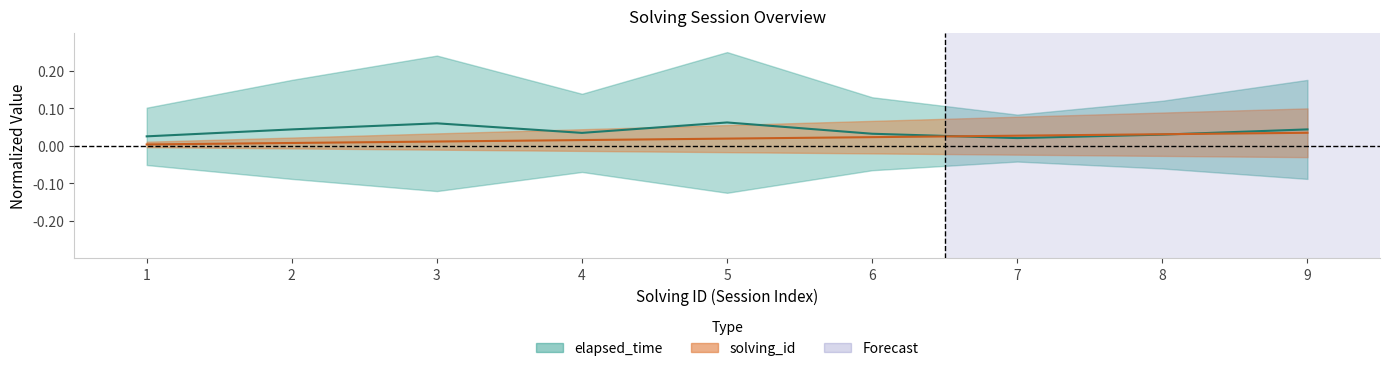

True or false: elapsed_time has a value of 0.1 at 3.

True